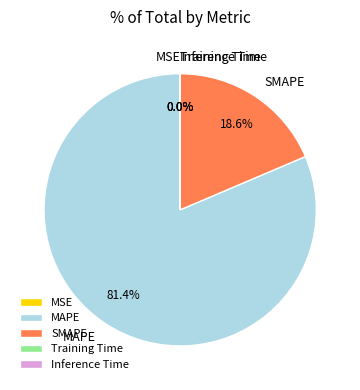

Is SMAPE the majority of the pie?

No